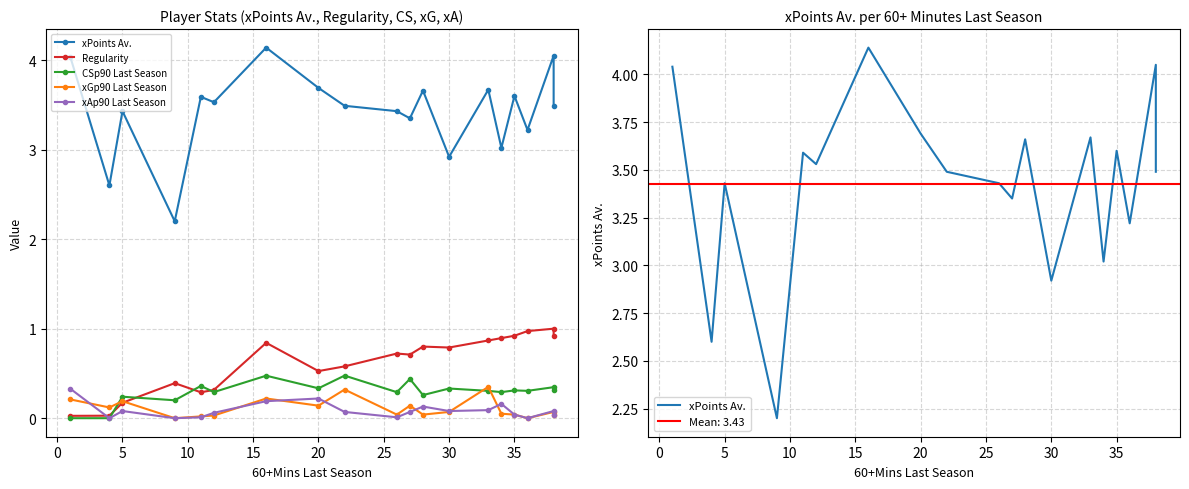

Is the value of Regularity at 40 greater than the value of CSp90 Last Season at 35?

Yes